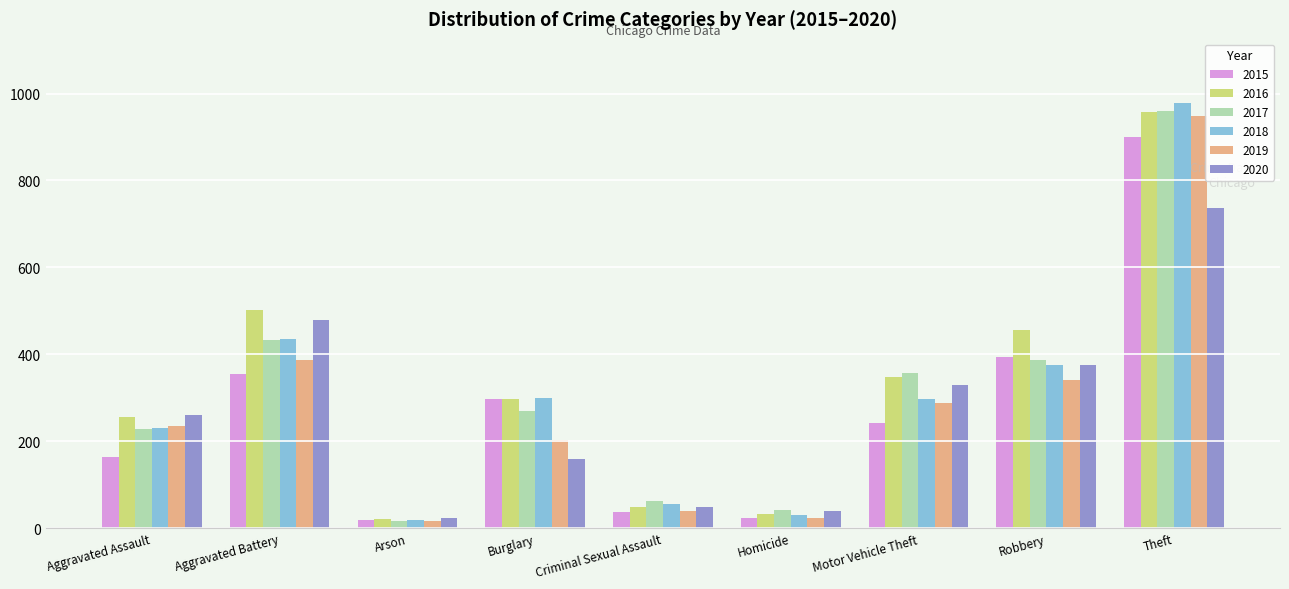

How many groups of bars are there?

9